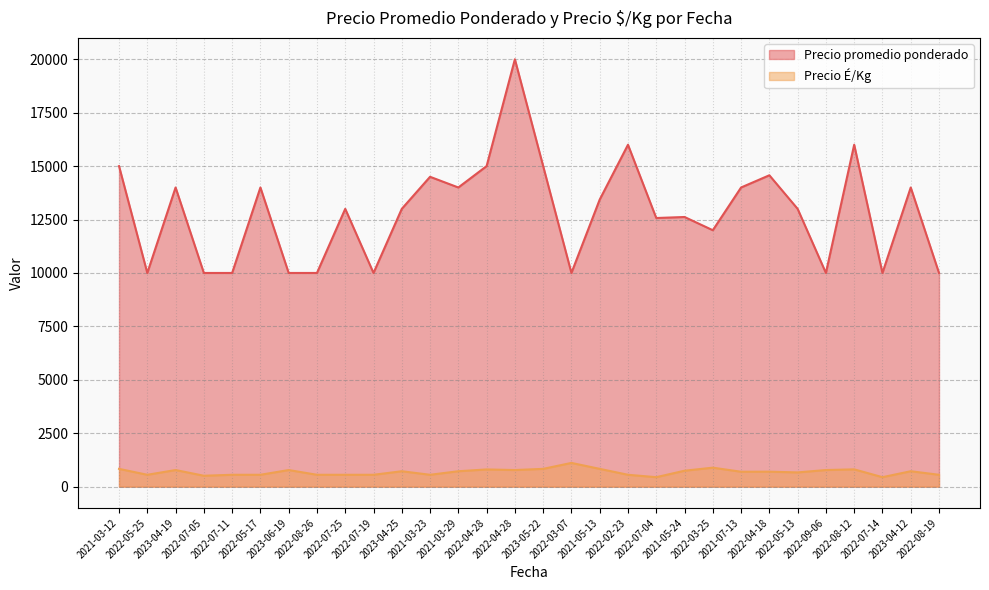

What is the difference between the highest and lowest values at 2022-05-13?

12333